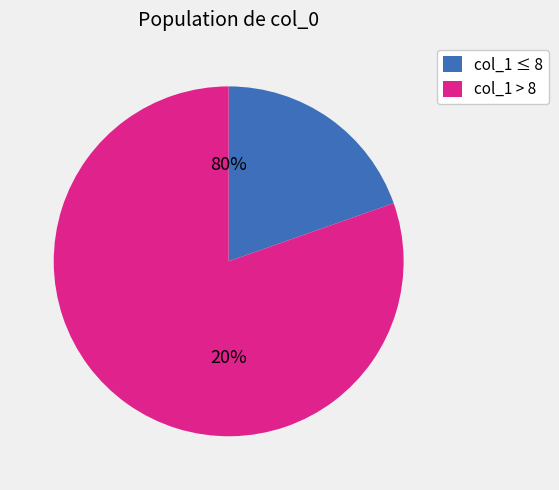

Is it true that 13 is 6% of the pie?

True